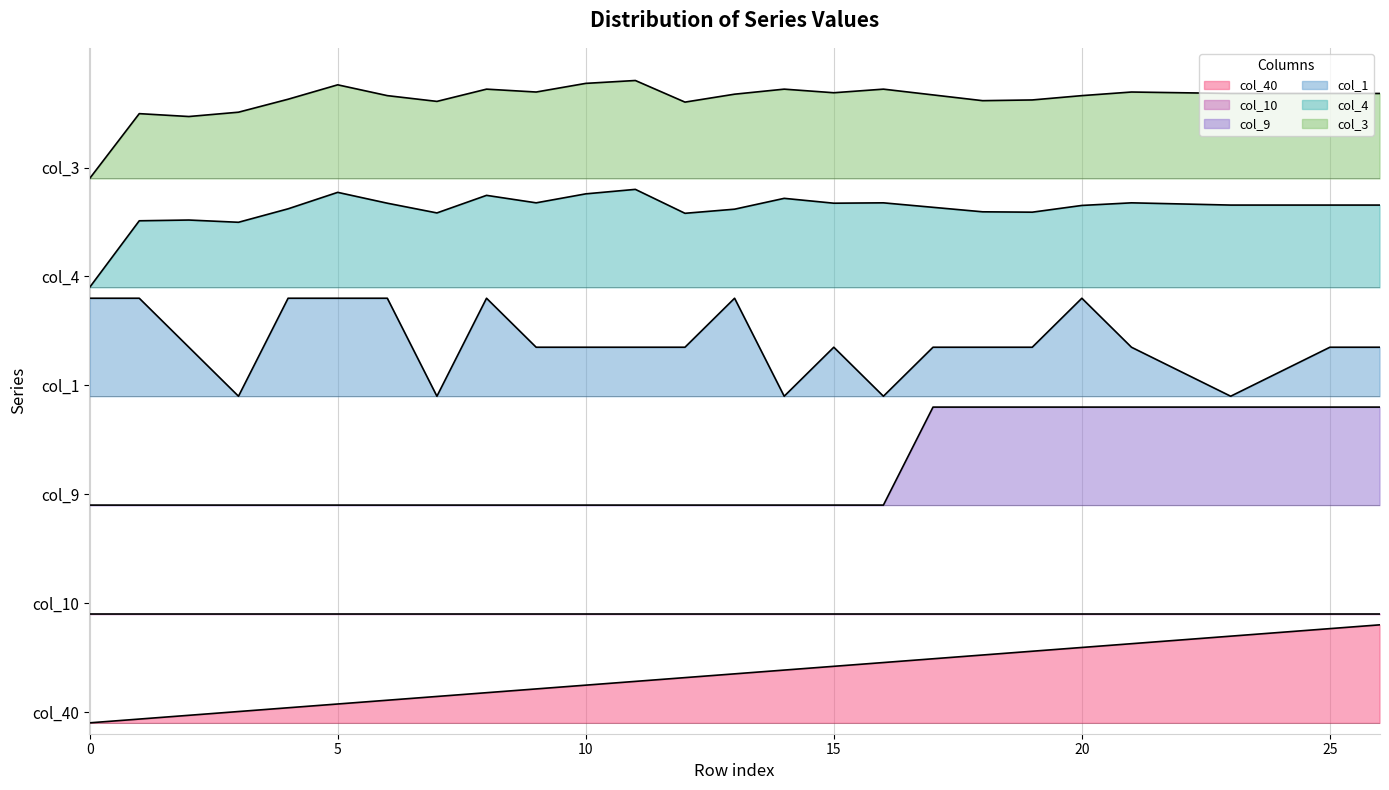

Does the chart have visible grid lines?

Yes